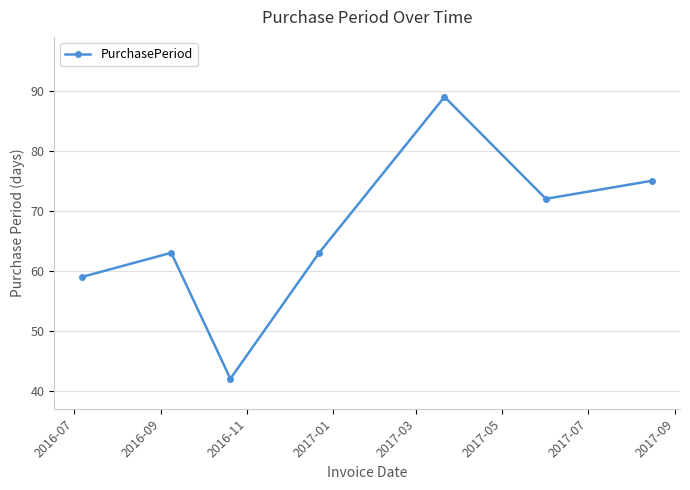

Count the number of categories in the chart.

7